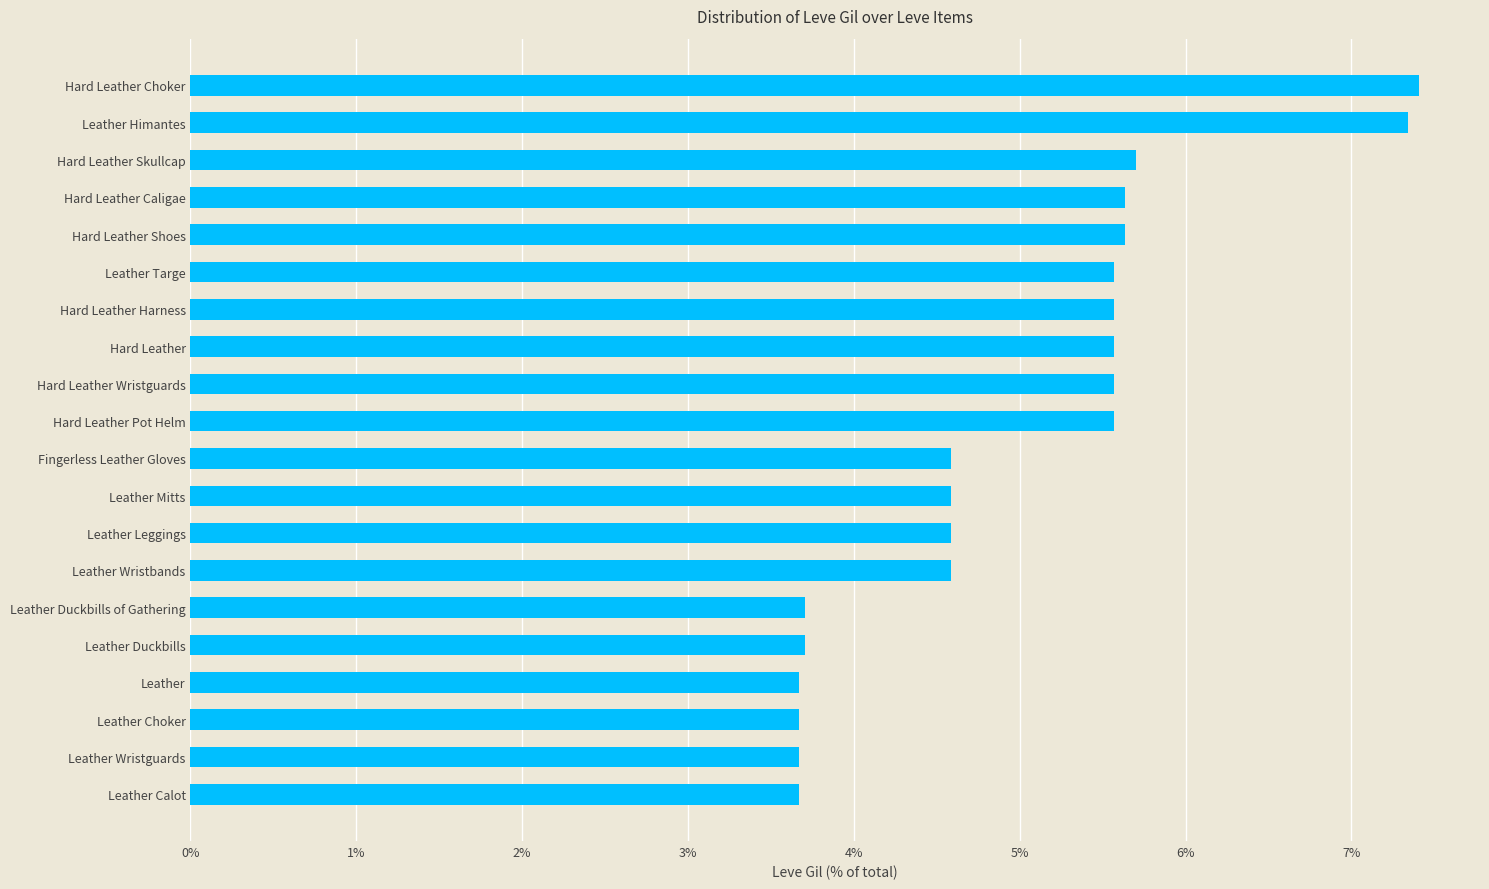

Read the value at Leather Calot.

3.7